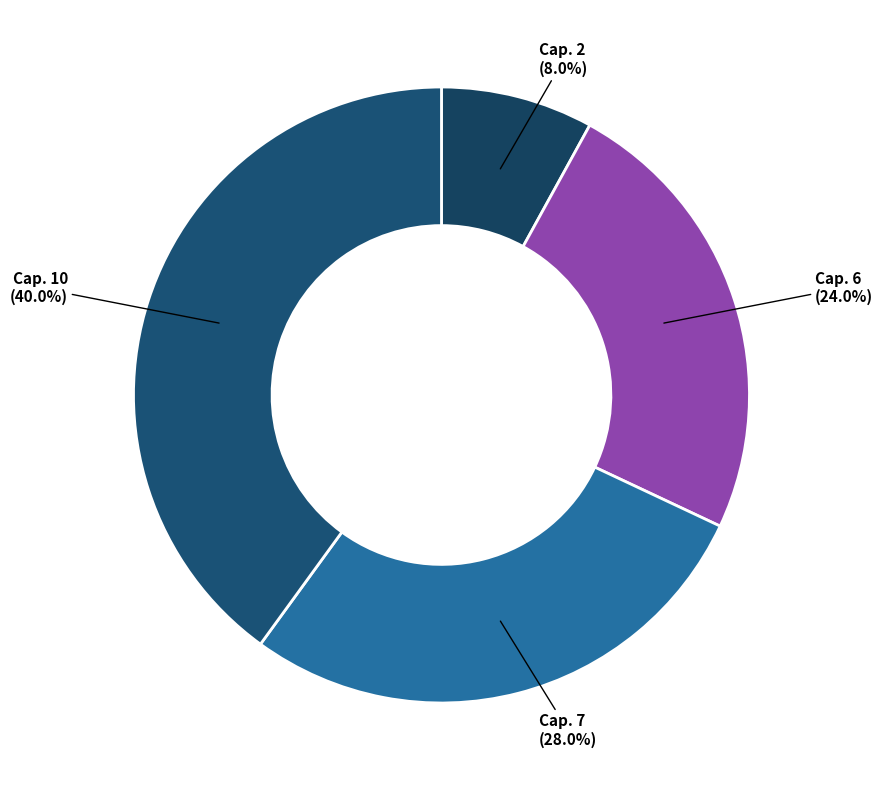

To the nearest percent, what is the difference between the largest and smallest slice percentages?

32%